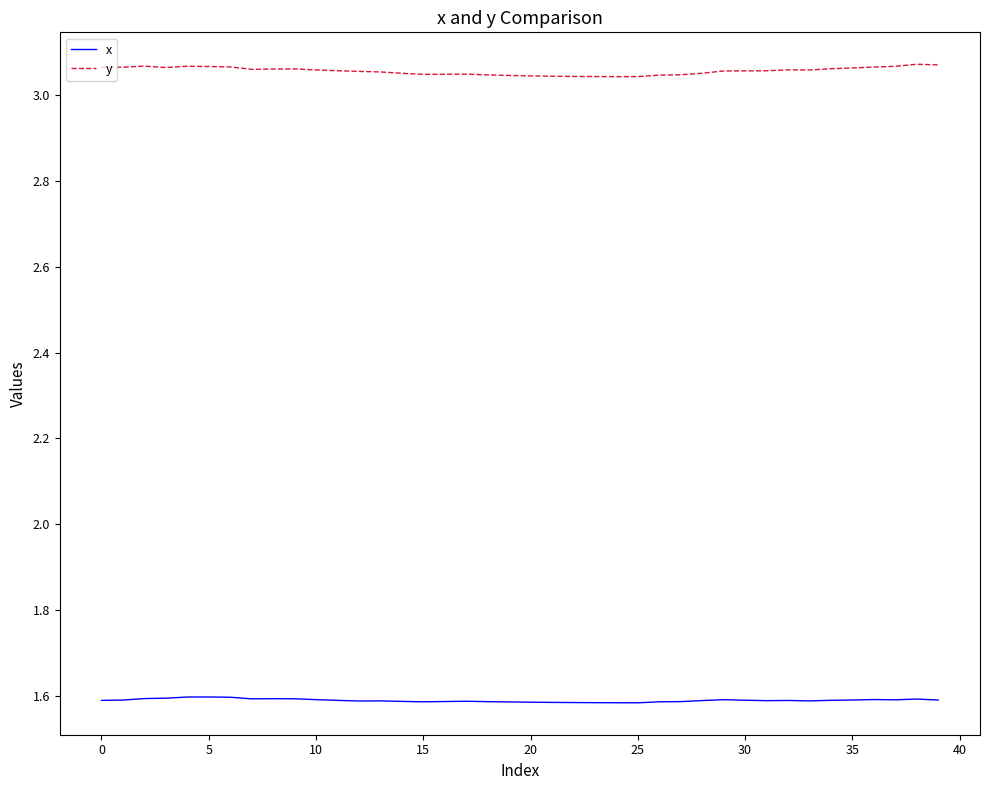

Which series has the largest total across all categories?

y